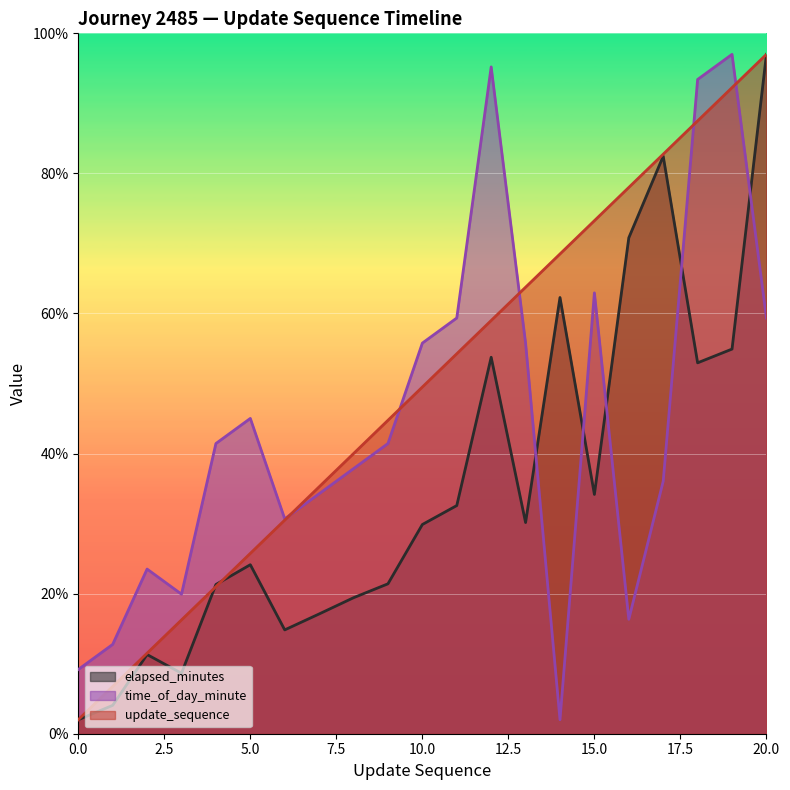

Where is the first local minimum for time_of_day_minute?

3